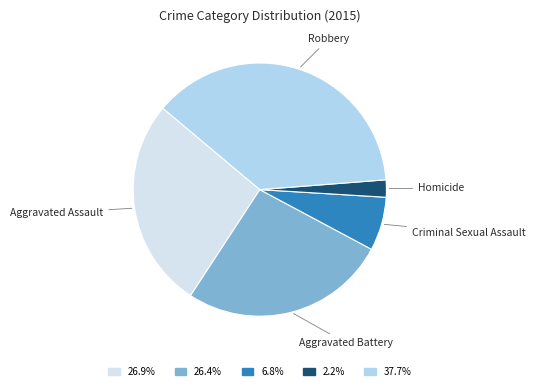

Which has a higher value, Robbery or Aggravated Battery?

Robbery